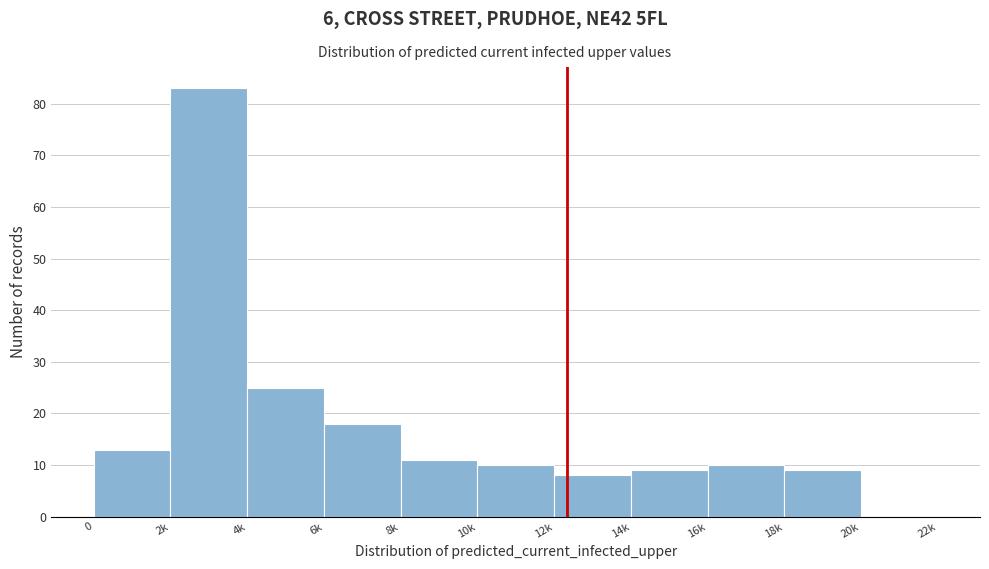

Reading left to right, extract all data points from this chart.

0=13	2k=83	4k=25	6k=18	8k=11	10k=10	12k=8	14k=9	16k=10	18k=9	20k=0